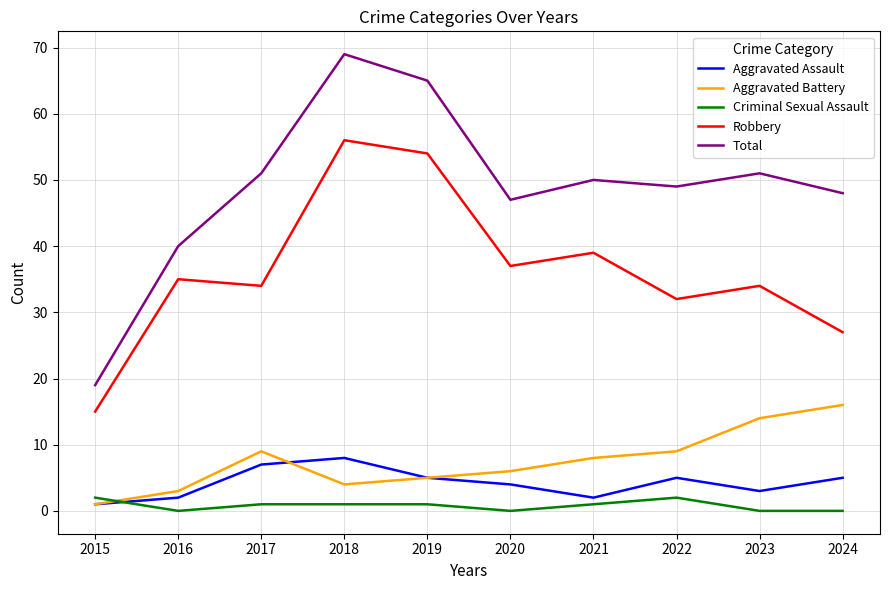

At which category is the sum across all series the highest?

2018